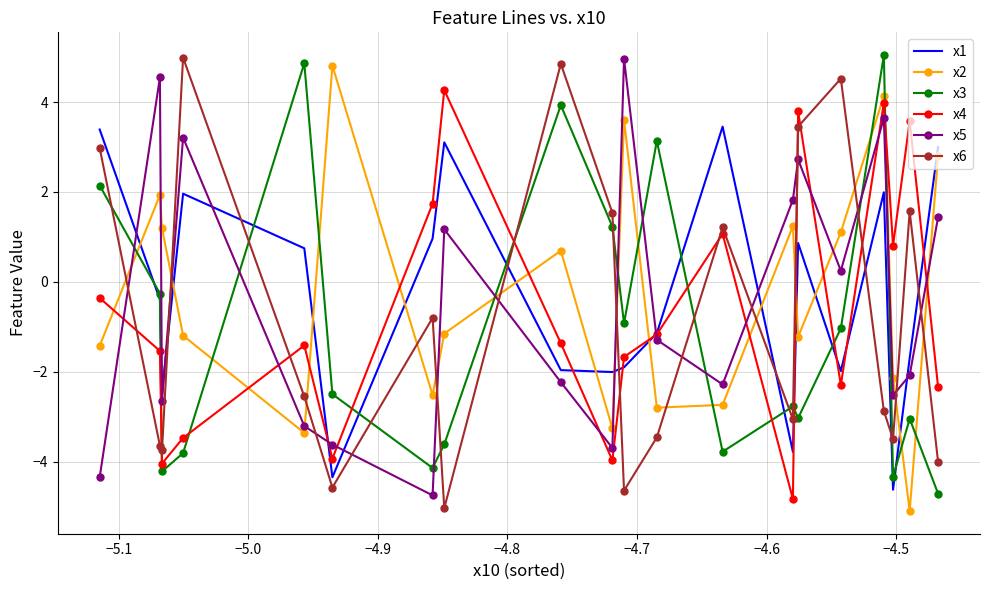

What is the smallest value displayed?

-5.1